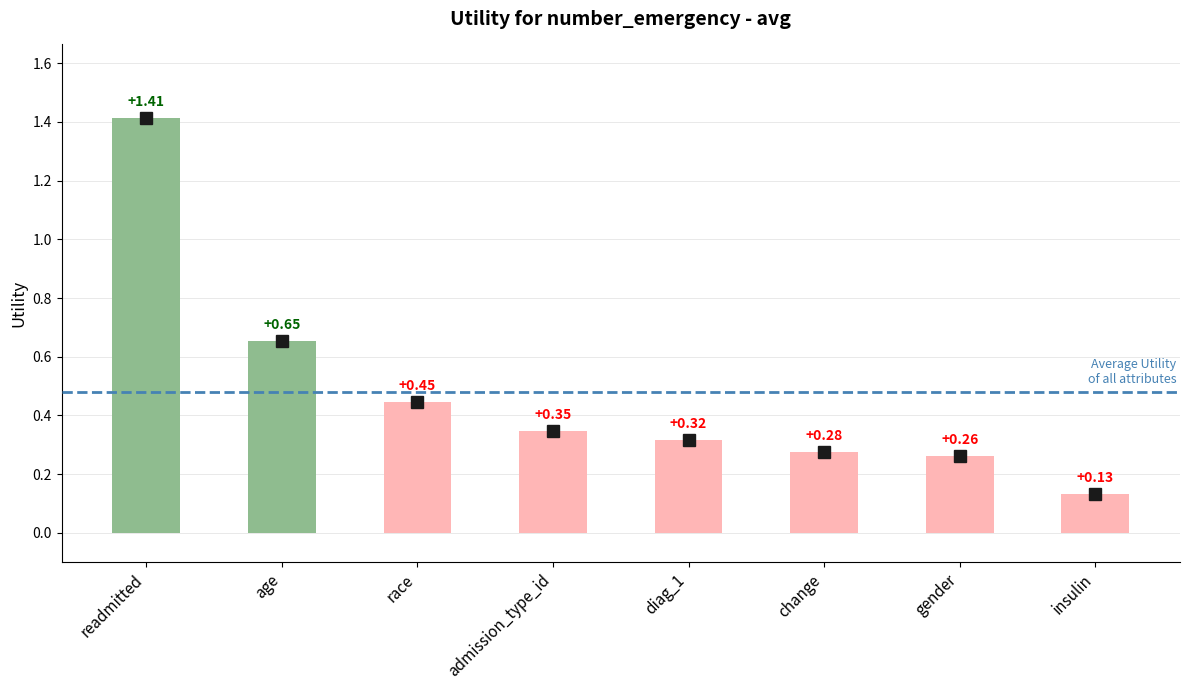

Rank the categories by value from lowest to highest.

insulin, gender, change, diag_1, admission_type_id, race, age, readmitted